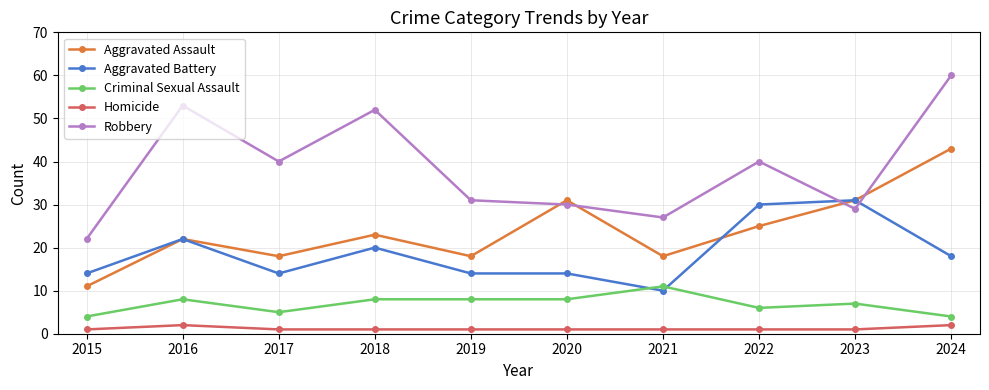

How many data points does each series have?

10